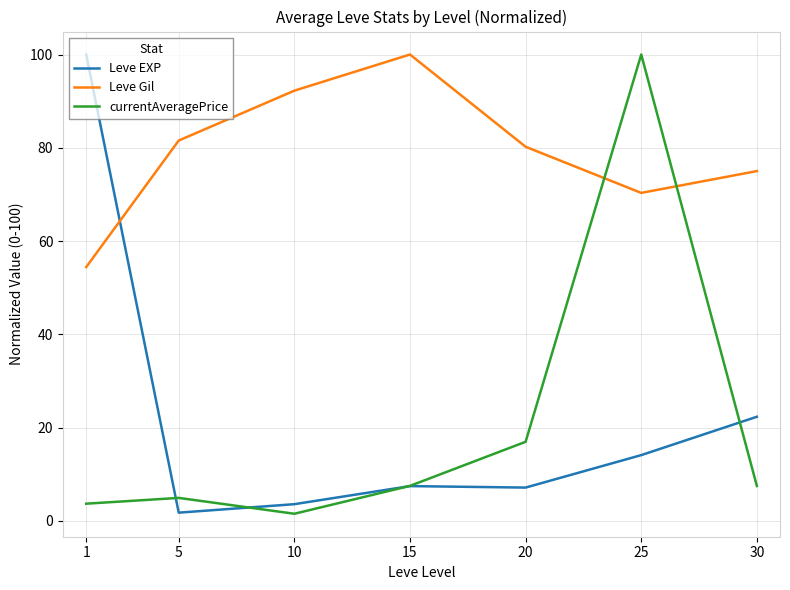

How many lines are shown in the chart?

3